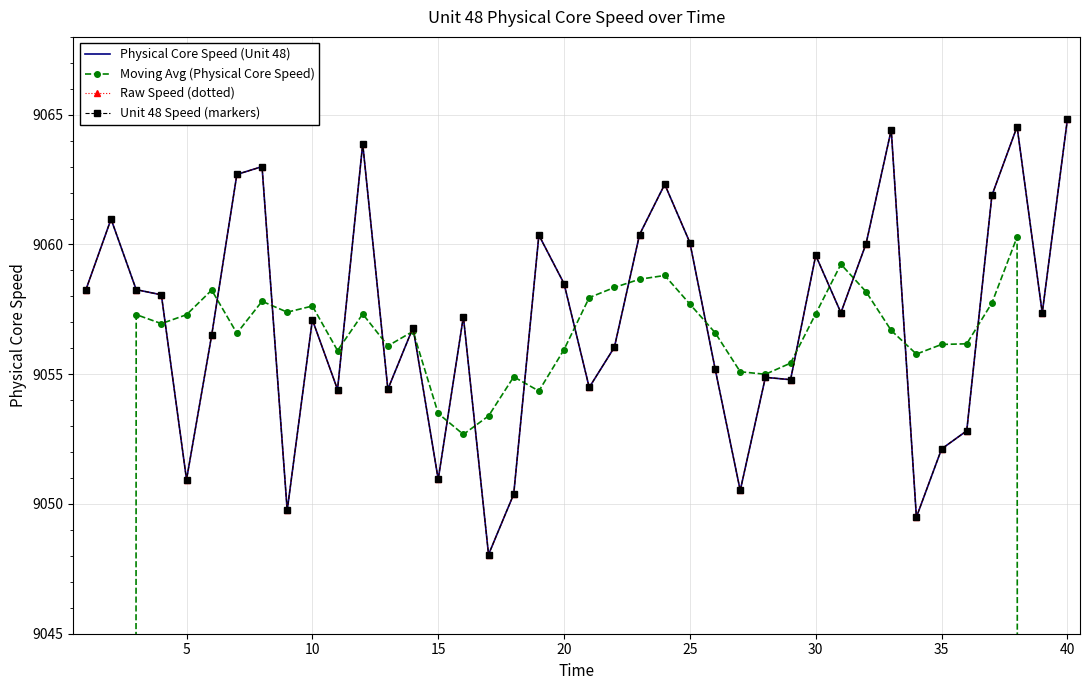

Count the number of data series in this chart.

4